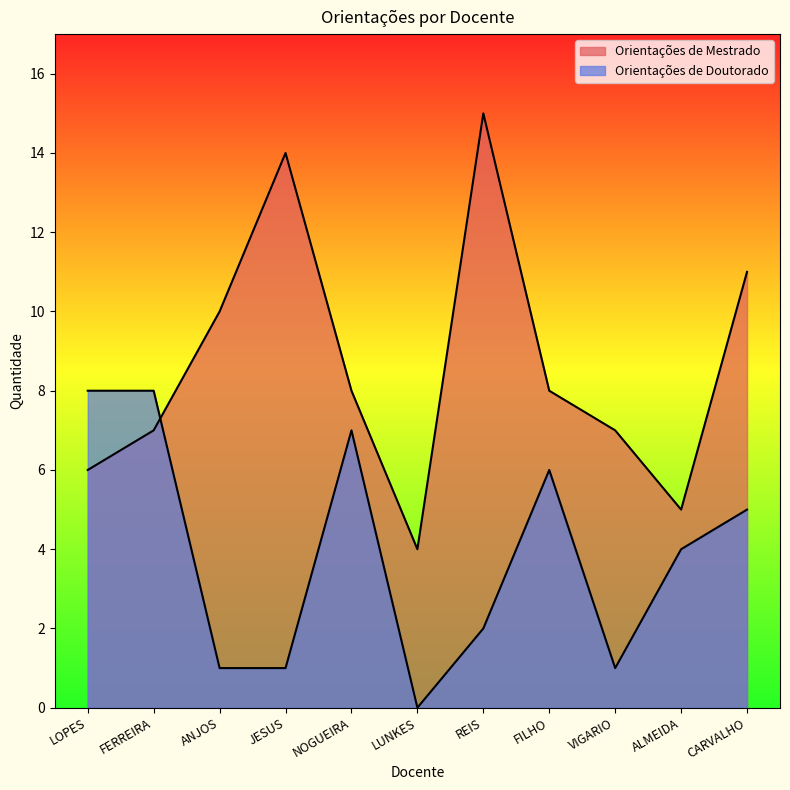

What is the label of the 5th point from the left?

NOGUEIRA